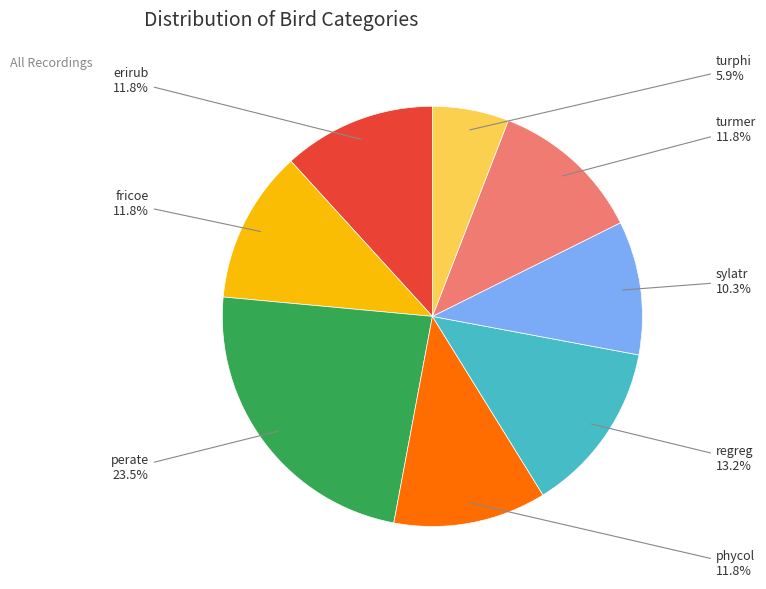

How many slices are in this pie chart?

8